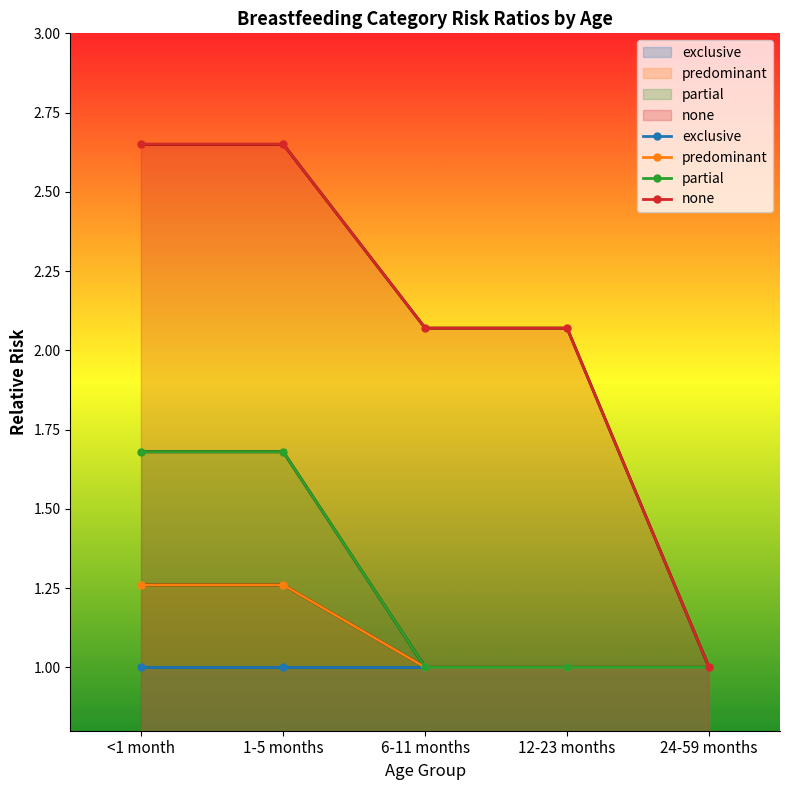

The value of exclusive at 24-59 months is 1.4. True or false?

False